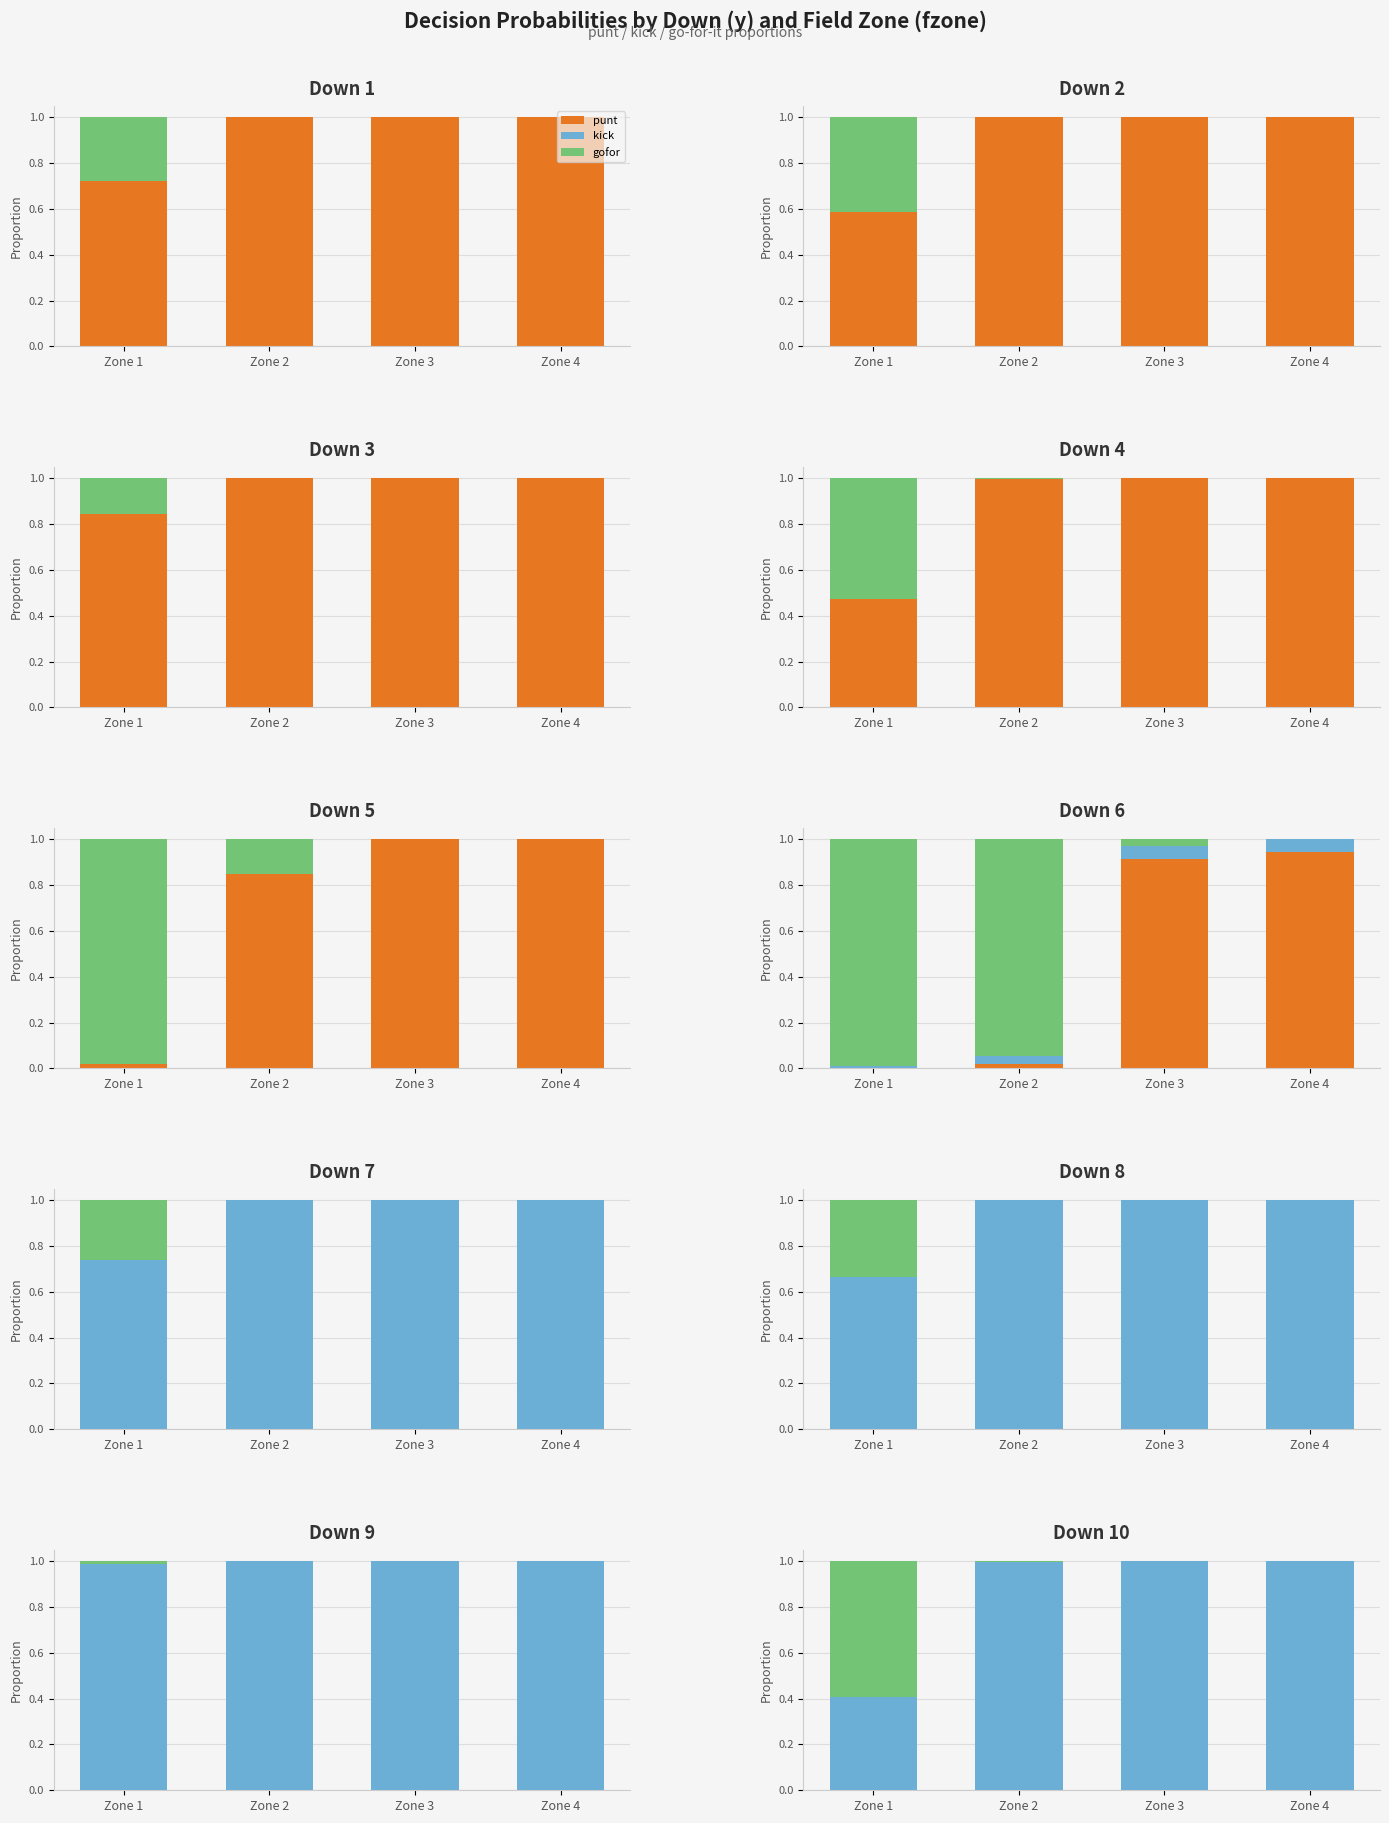

What are all the series names shown in the legend?

punt, kick, gofor